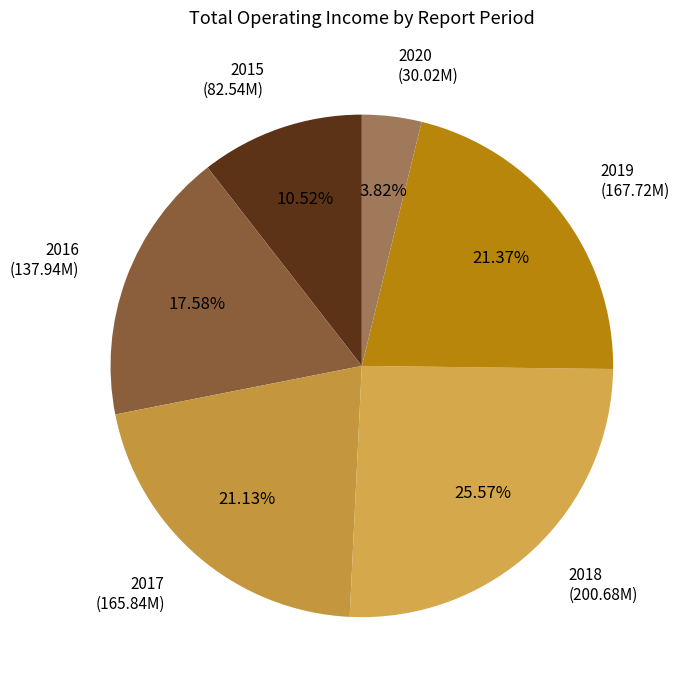

To the nearest percent, what is the difference between the largest and smallest slice percentages?

22%